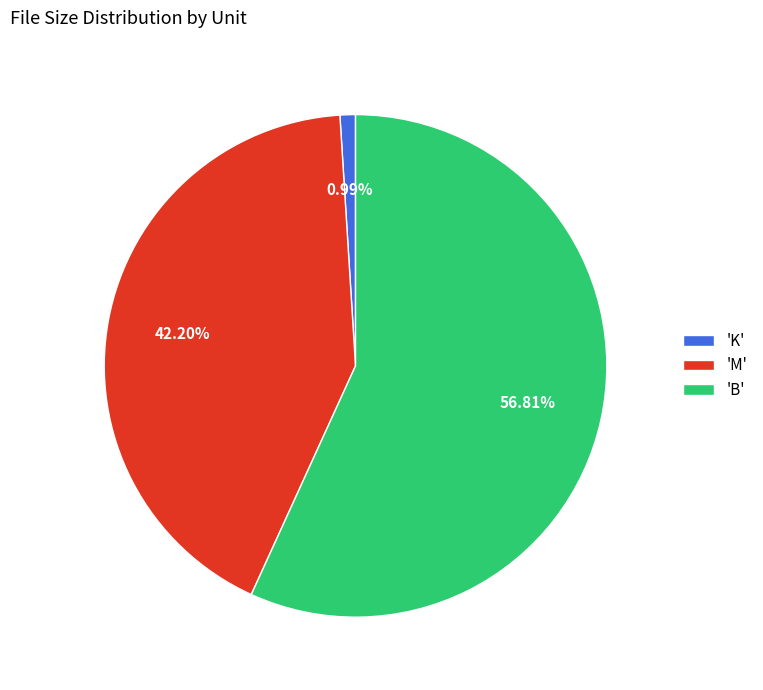

Rank the categories by value from highest to lowest.

'B', 'M', 'K'